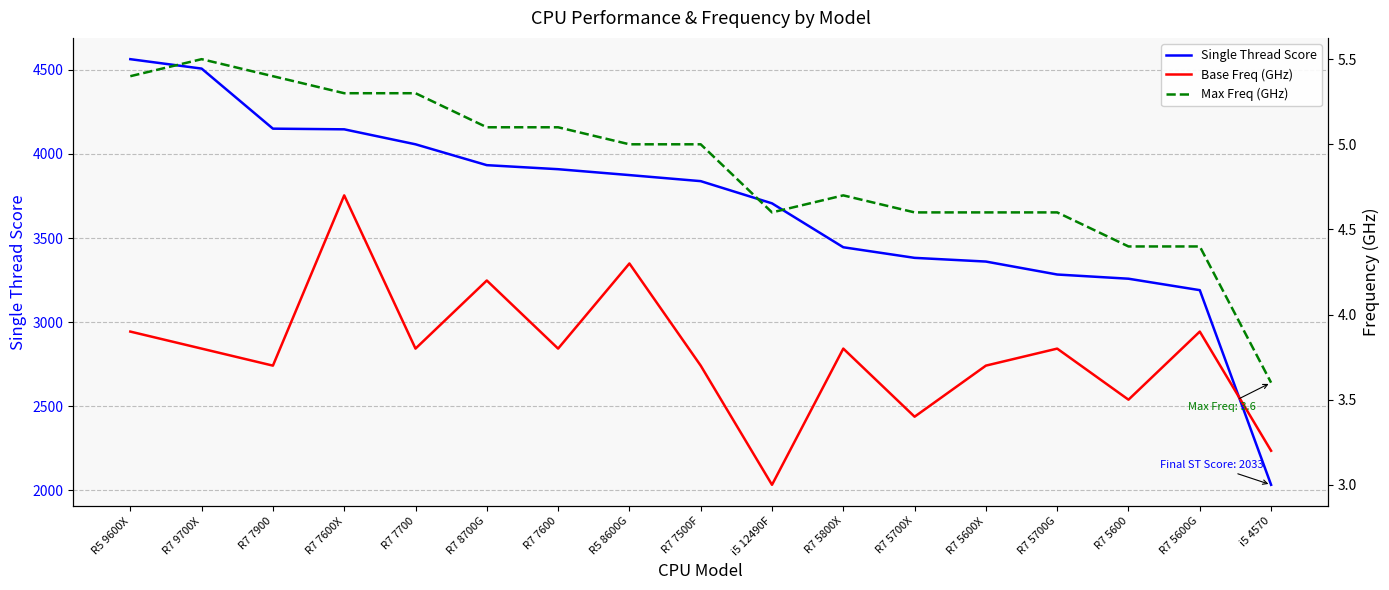

Count the number of categories in the chart.

17